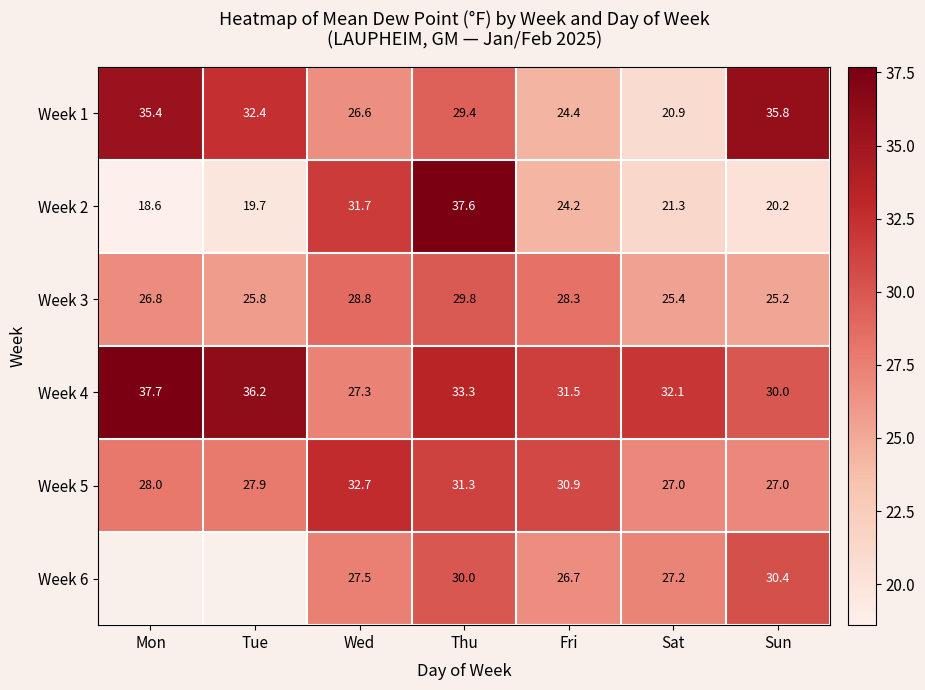

What value does the Week 5 series have at Fri?

30.9